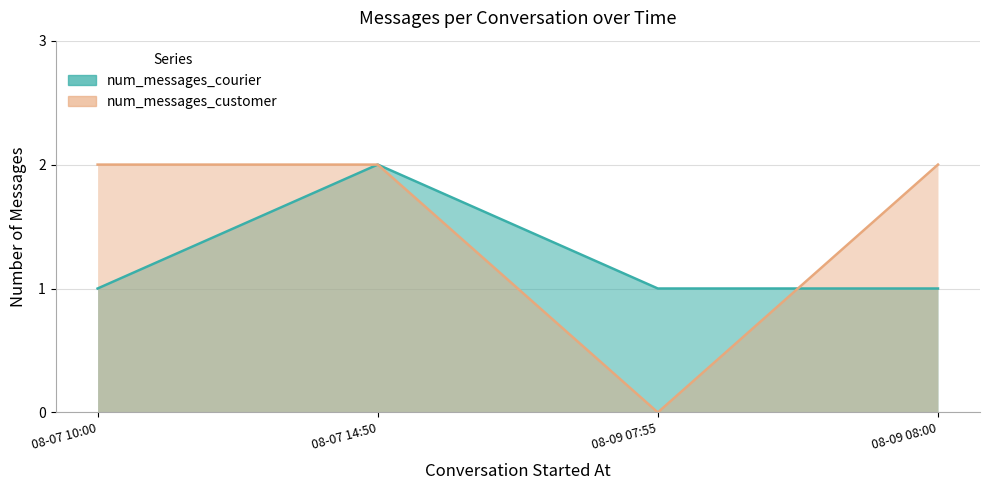

Count the number of categories in the chart.

4